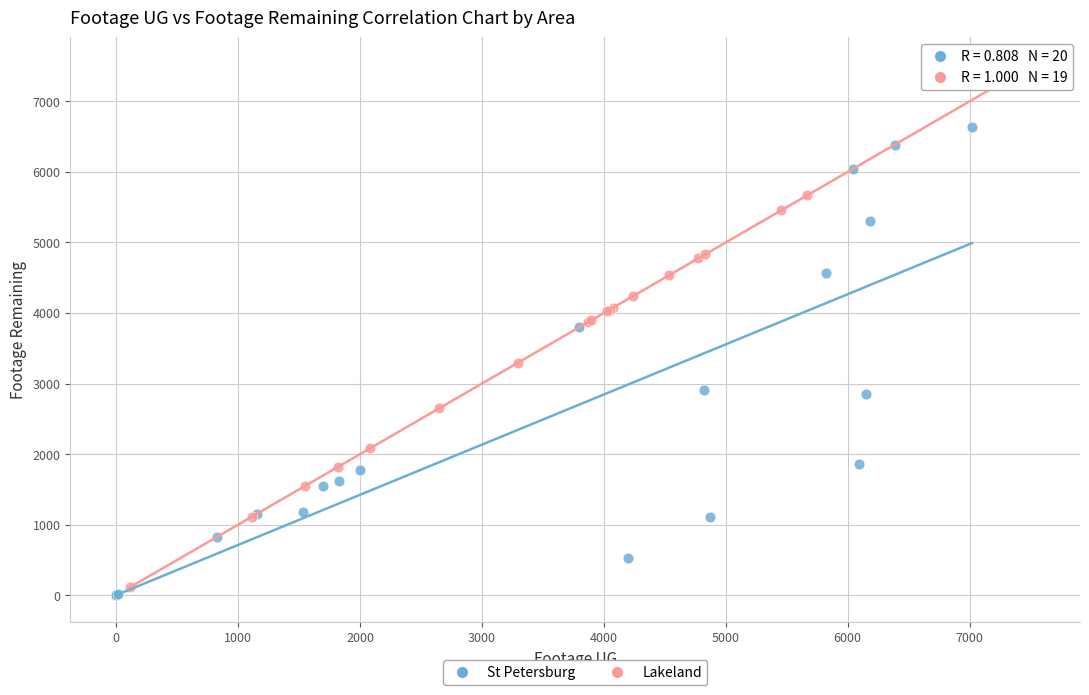

Which series contains the highest Y value?

Lakeland